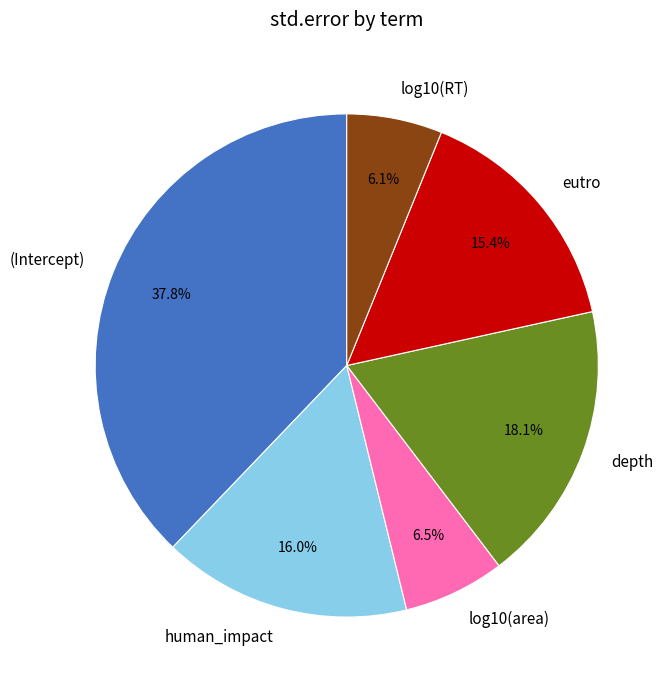

What percentage is NOT represented by log10(RT)?

93.9%